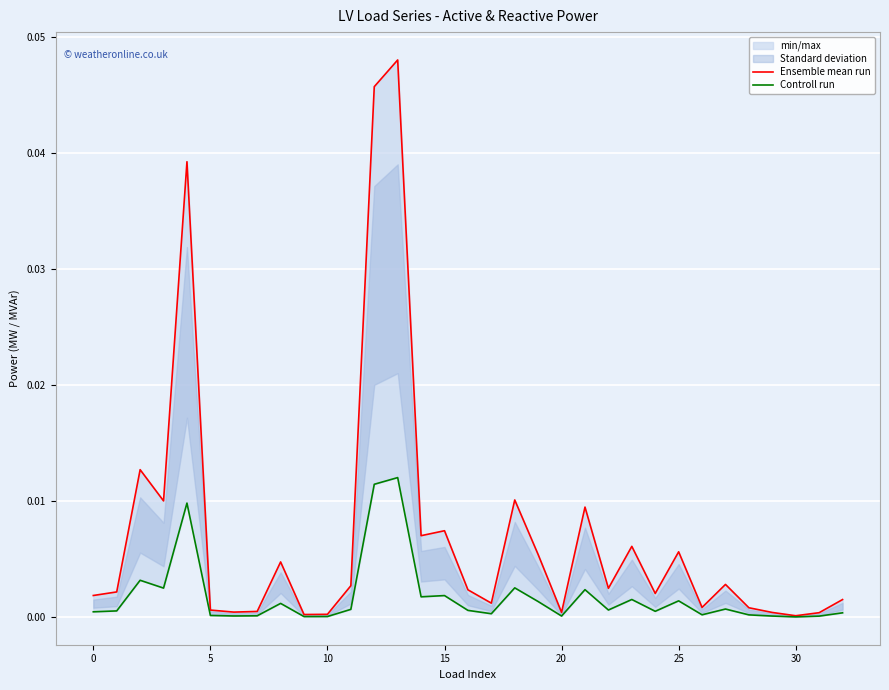

Between 0 and 13, which is larger?

13